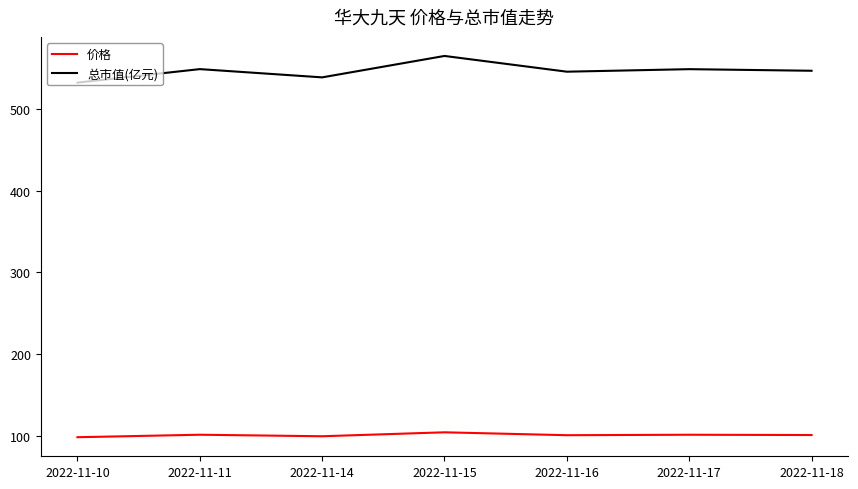

What is the total value across all series at 2022-11-11?

649.8